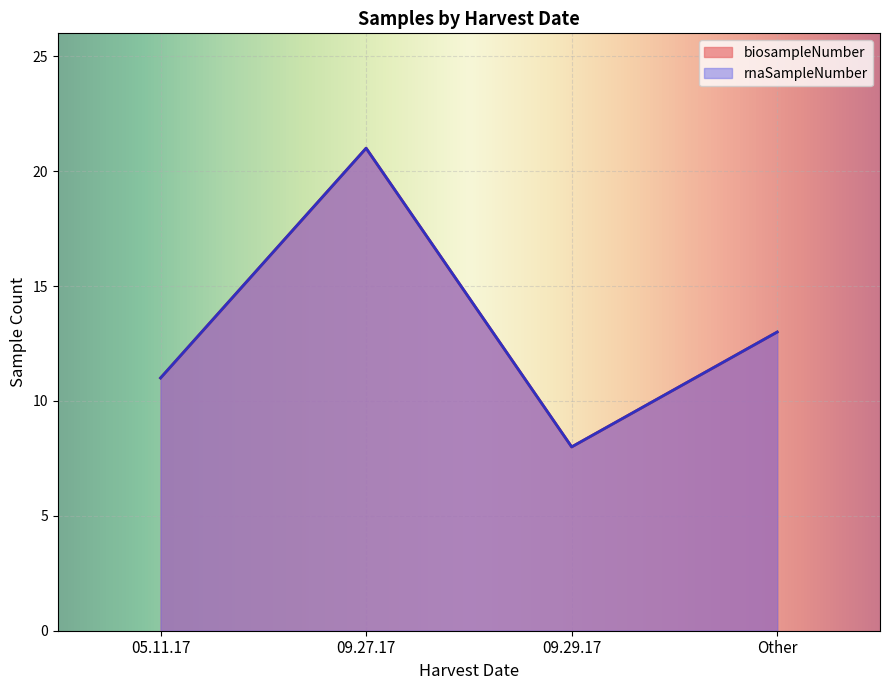

How many biosampleNumber values are between 11 and 21?

3